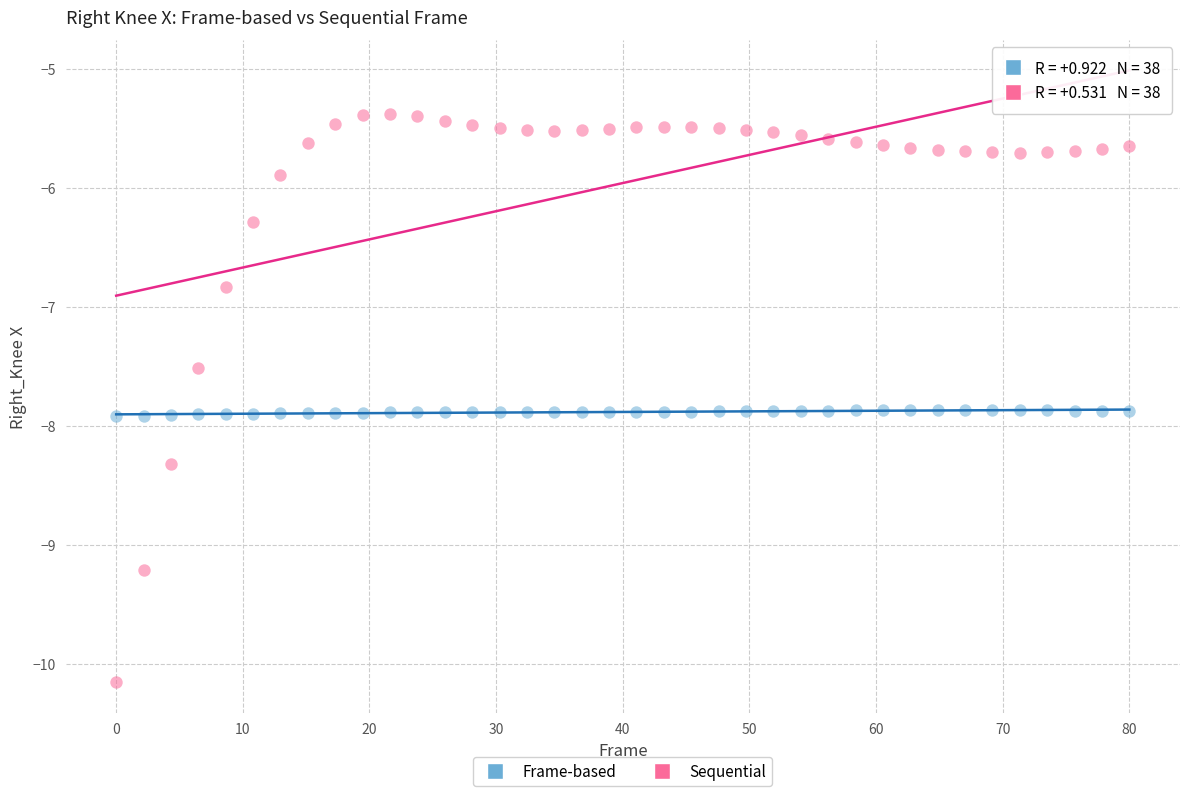

Across all data points, what is the range of X values (max minus min)?

80.0